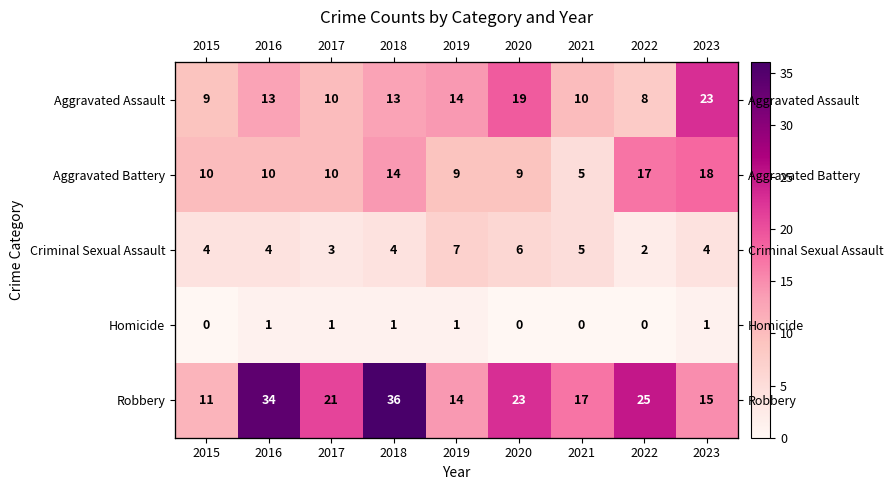

Which category has the lowest value in the Criminal Sexual Assault series?

2022